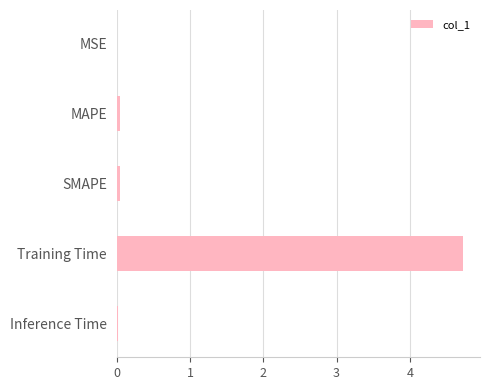

What is the average value?

1.0